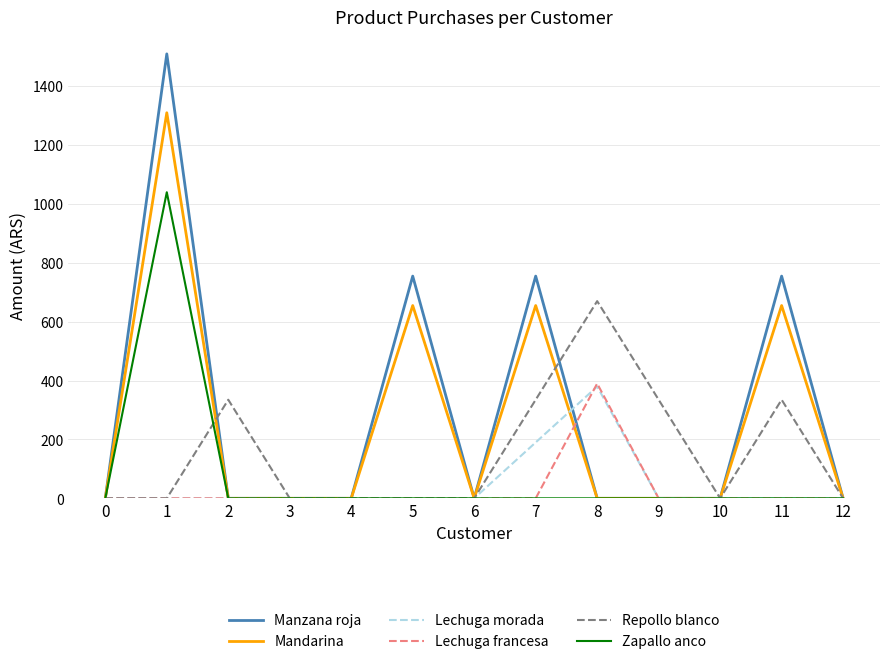

What is the maximum value shown in the chart?

1510